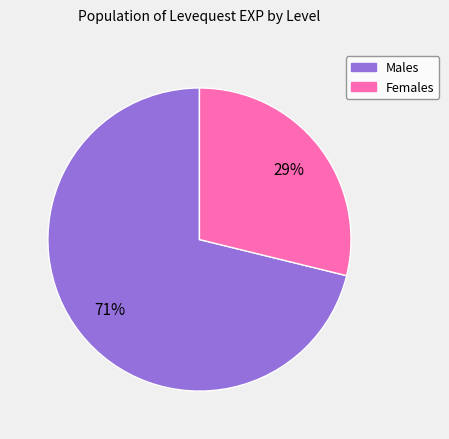

To the nearest percent, what is the difference between the largest and smallest slice percentages?

42%